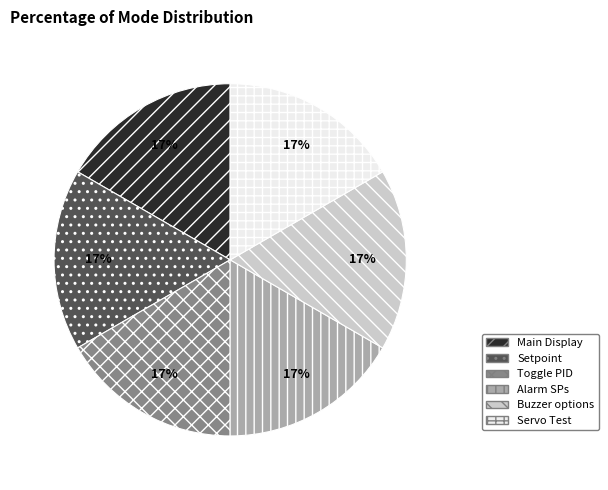

True or false: Main Display accounts for 1% of the total.

False